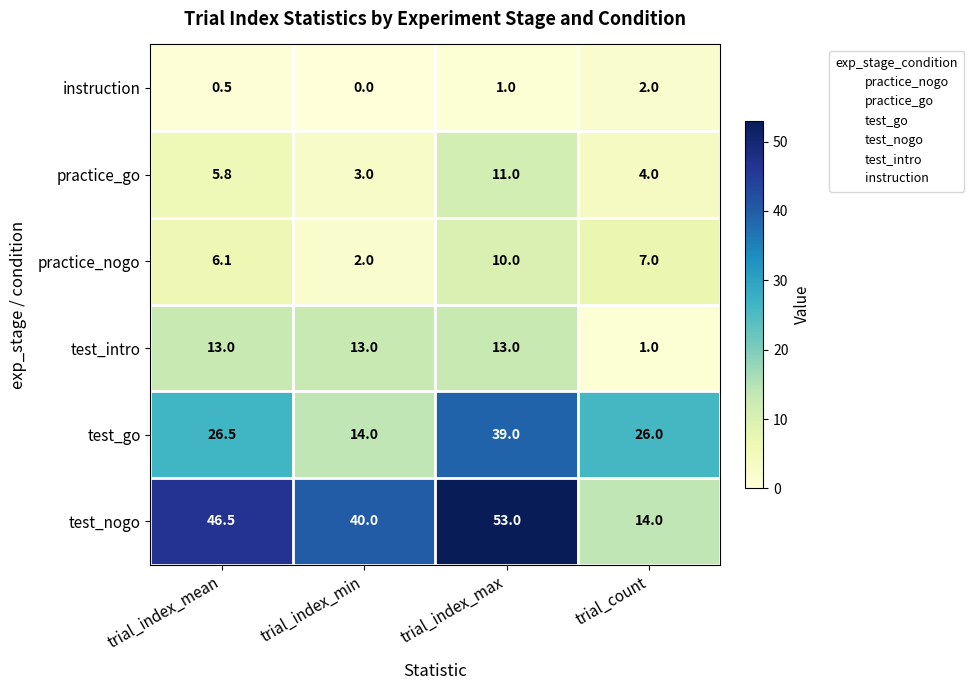

Which series has the widest spread of values?

test_nogo